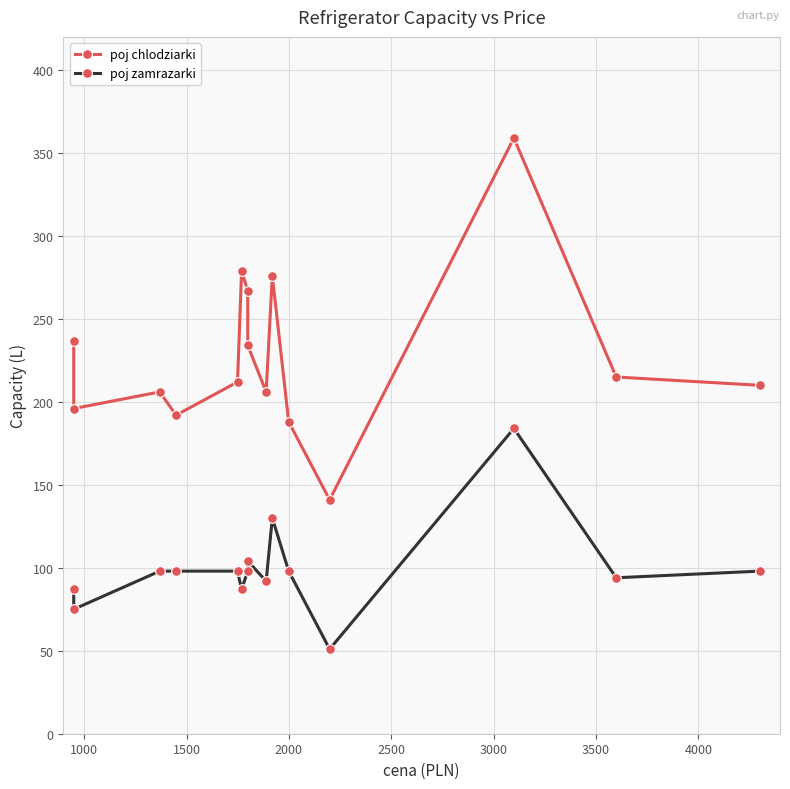

True or false: poj zamrazarki and poj chlodziarki intersect in this chart.

False